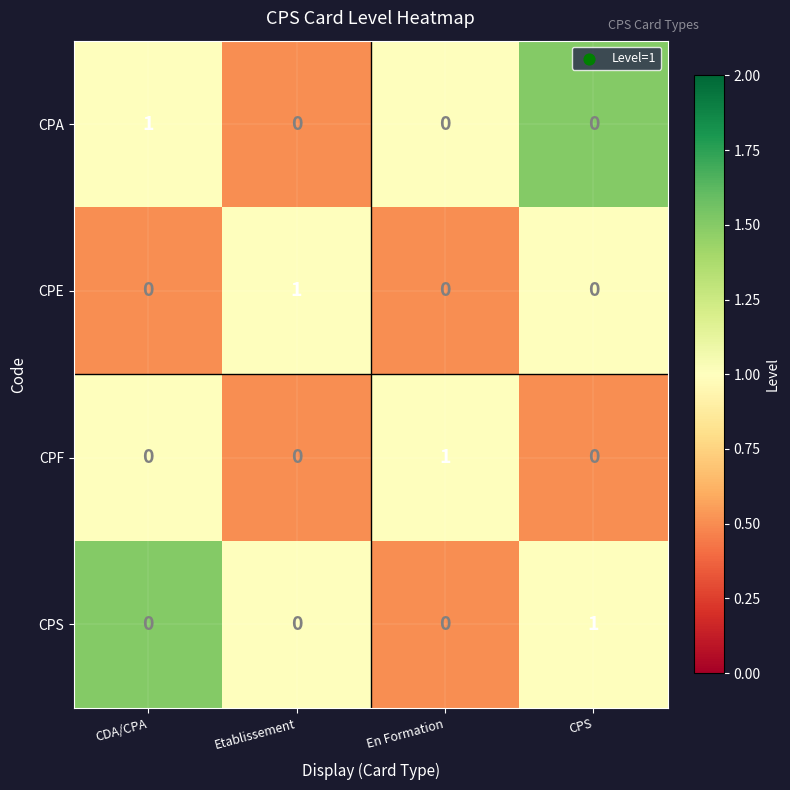

At how many categories does at least one series exceed 0?

4